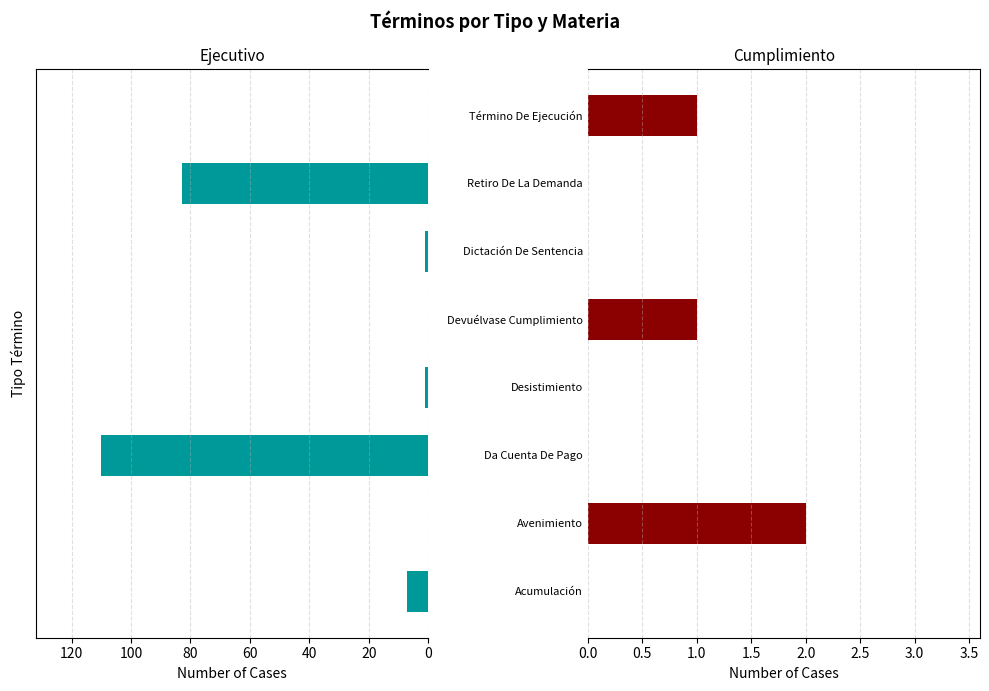

Reading left to right, extract all data points from this chart.

Ejecutivo: 0=7	20=0	40=110	60=1	80=0	100=1	120=83	140=0
Cumplimiento: 0=0	20=2	40=0	60=0	80=1	100=0	120=0	140=1